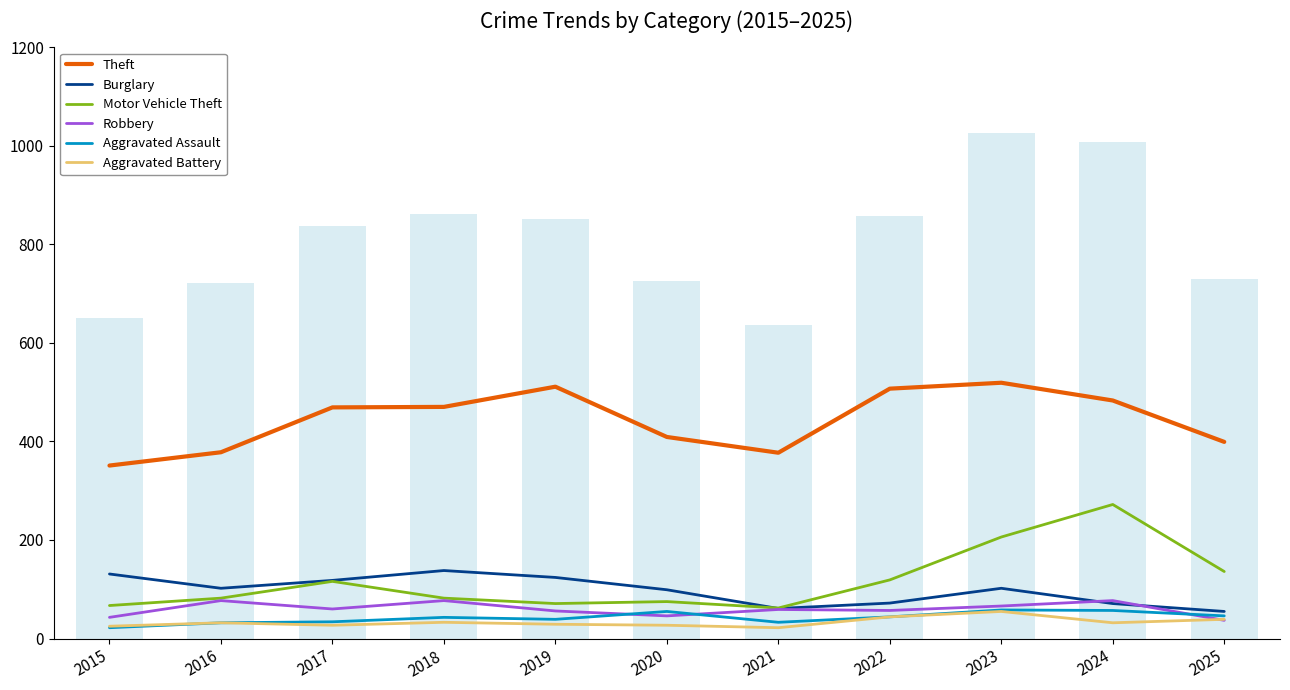

What is the difference between the maximum and minimum values in the Aggravated Battery series?

33